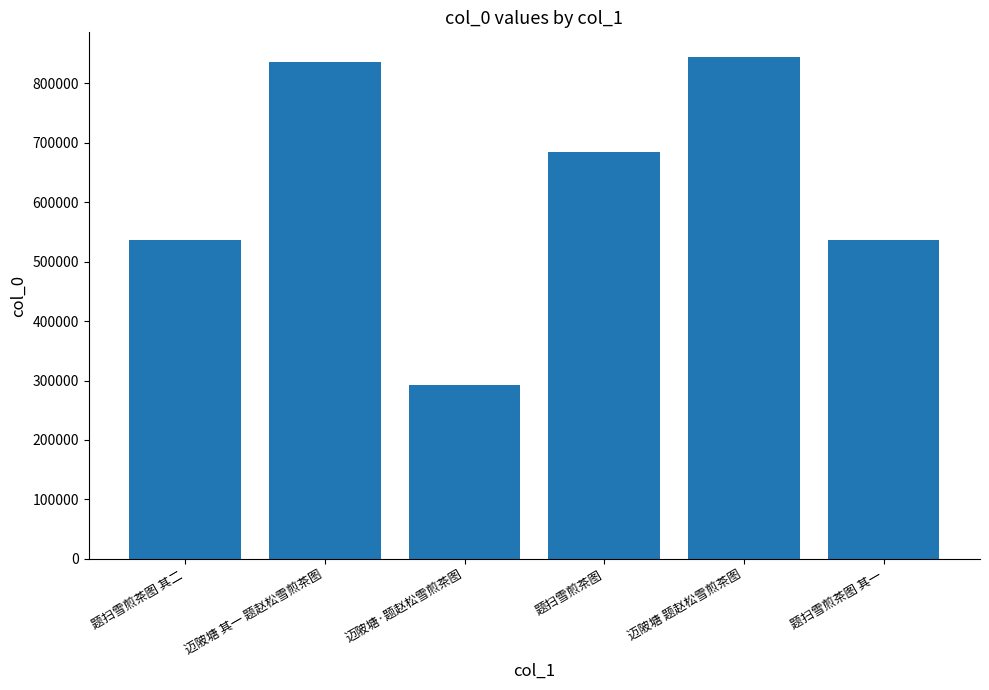

What is the ratio of the value at 迈陂塘 题赵松雪煎茶图 to the value at 迈陂塘·题赵松雪煎茶图?

2.9